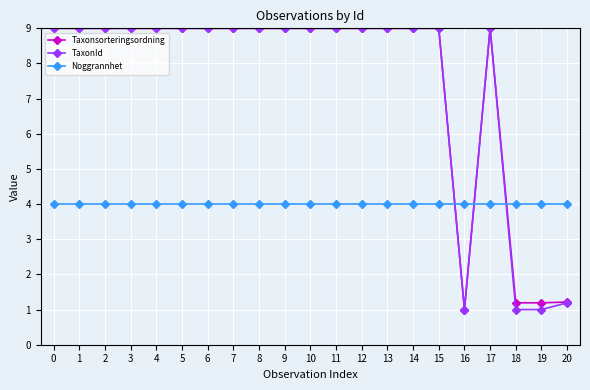

What are all the series names shown in the legend?

Taxonsorteringsordning, TaxonId, Noggrannhet